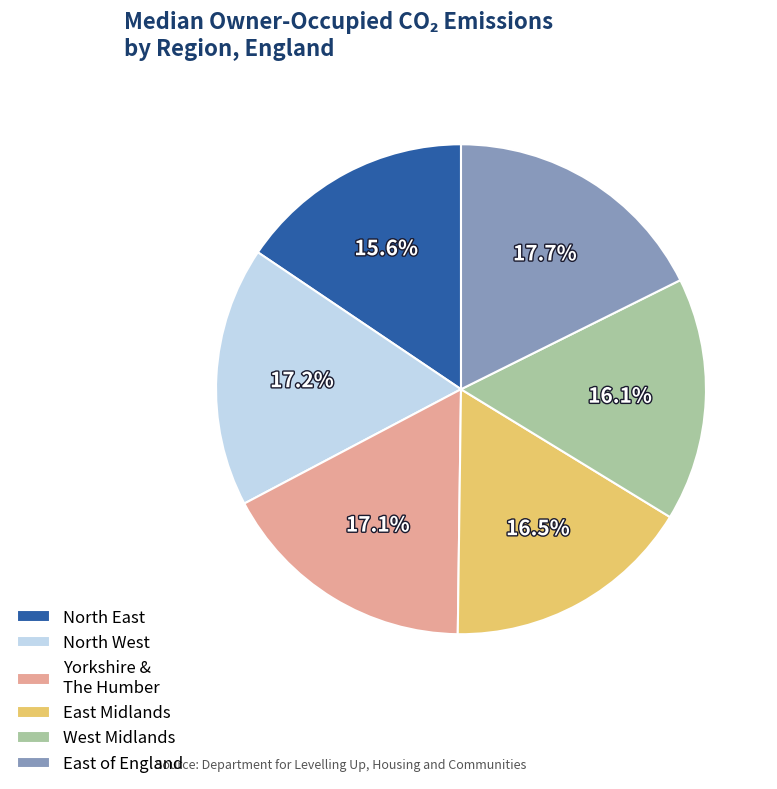

Do Yorkshire & The Humber and North West together represent more than half of the pie?

No